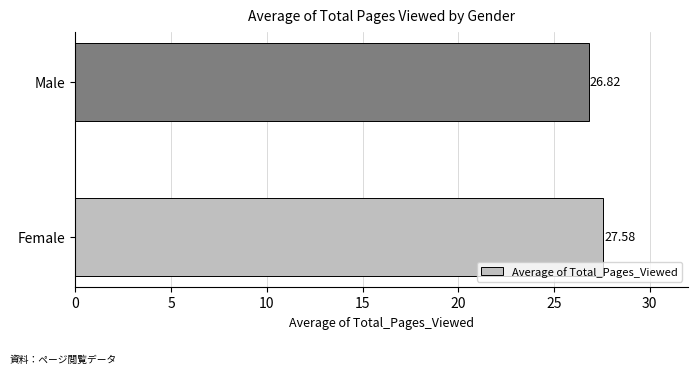

List the labels in order of value, largest first.

Female, Male